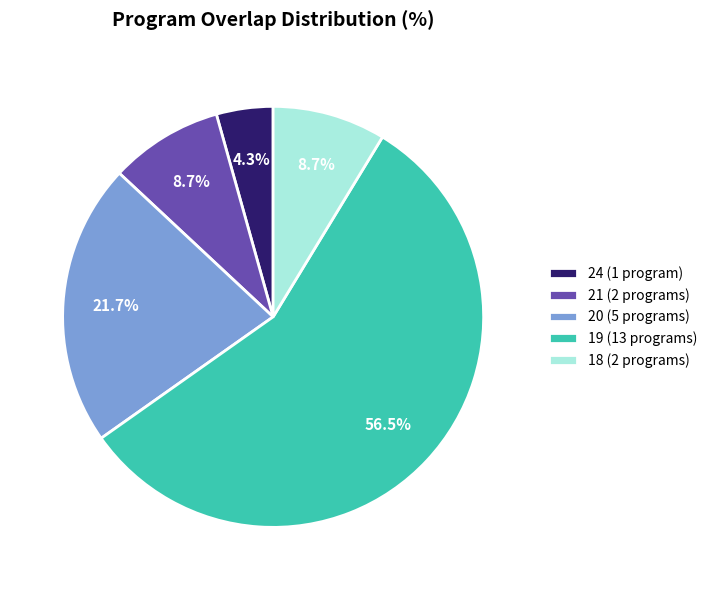

Which category has the biggest portion of the pie?

19 (13 programs)